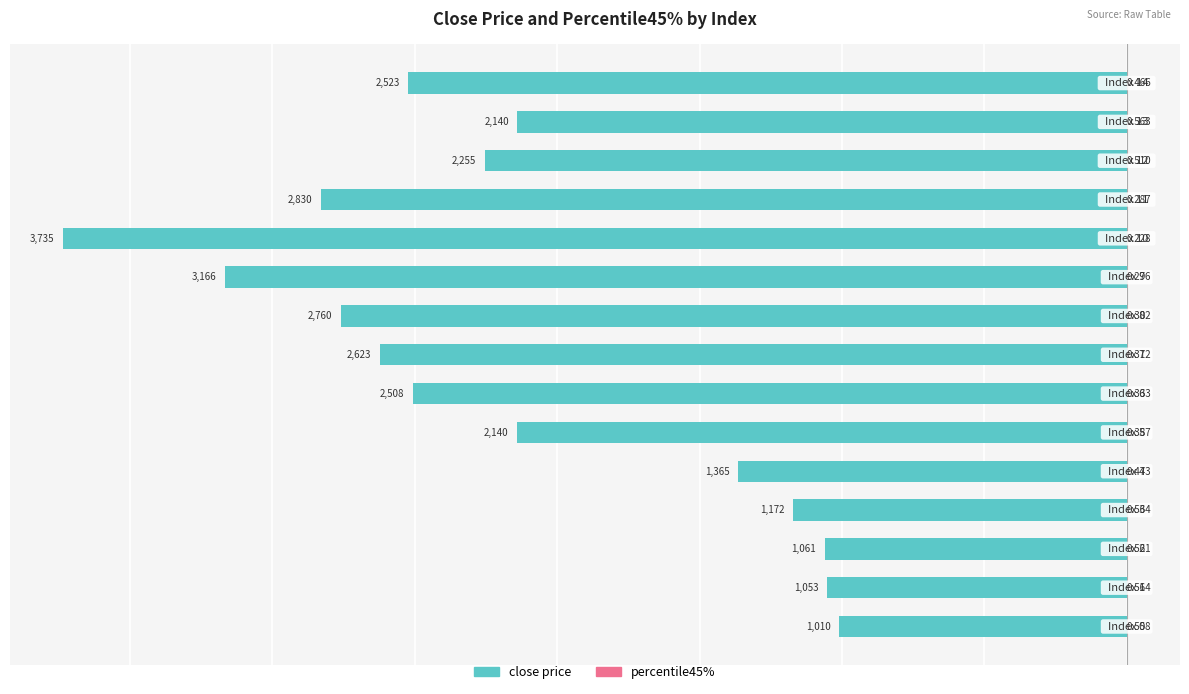

What is the sum of all close price values?

-32341.2